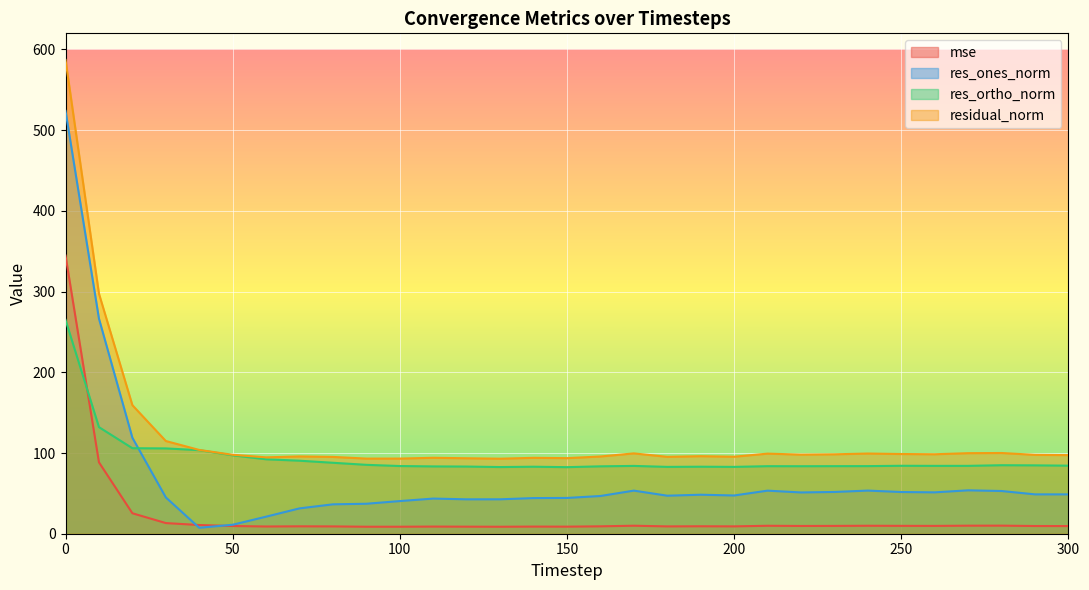

Which series has the largest range (max minus min)?

res_ones_norm